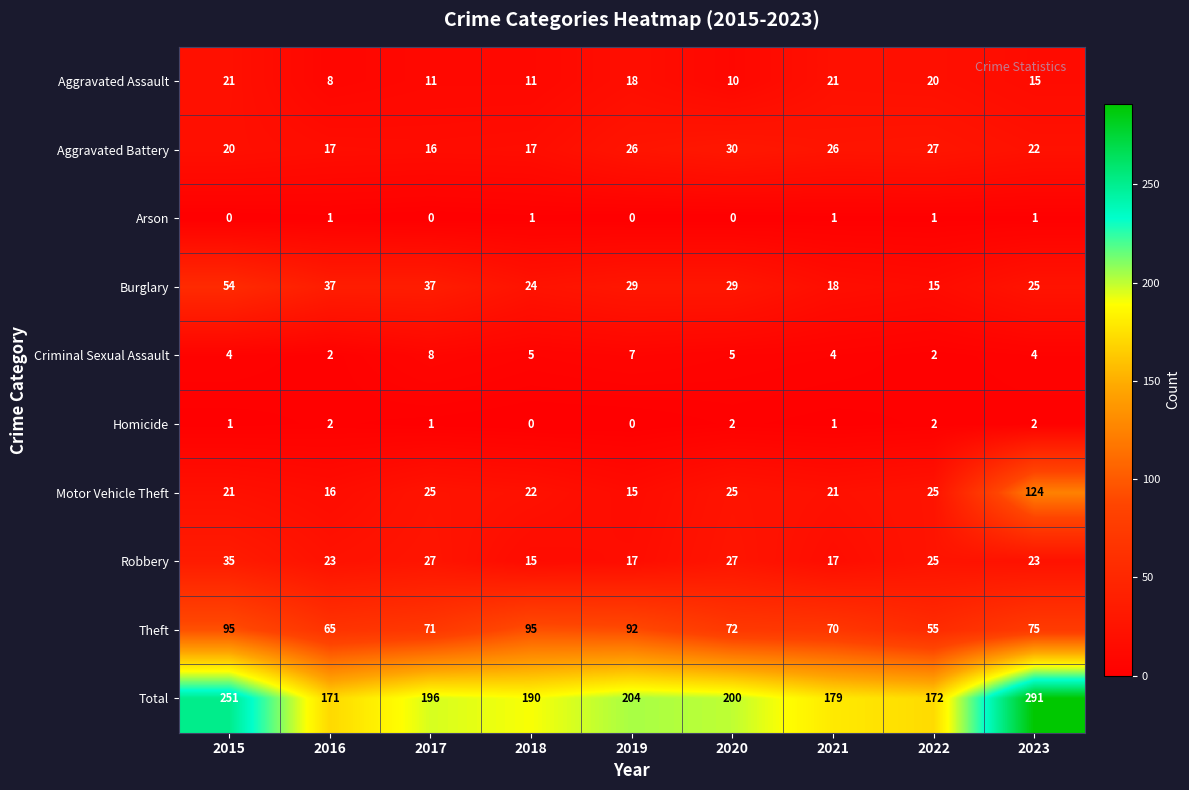

Is the value of Burglary at 2019 greater than the value of Motor Vehicle Theft at 2019?

Yes